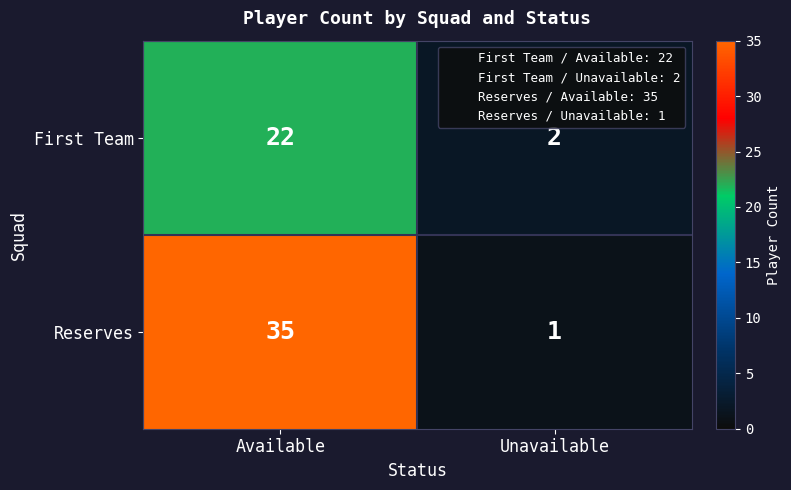

The First Team series shows 22 at Available. True or false?

True